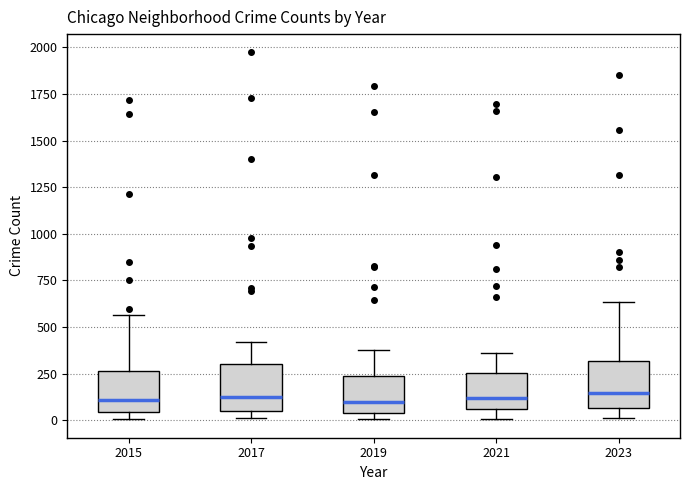

Reading left to right, read every box against the y-axis: the position of its median line, the range the box covers, and the ends of its whiskers. The values are not printed on the chart, so give them approximately, as read against the axis.

2015: median 100, box 50 to 250, whiskers 0 to 550
2017: median 100, box 50 to 300, whiskers 0 to 400
2019: median 100, box 50 to 250, whiskers 0 to 400
2021: median 100, box 50 to 250, whiskers 0 to 350
2023: median 150, box 50 to 300, whiskers 0 to 650